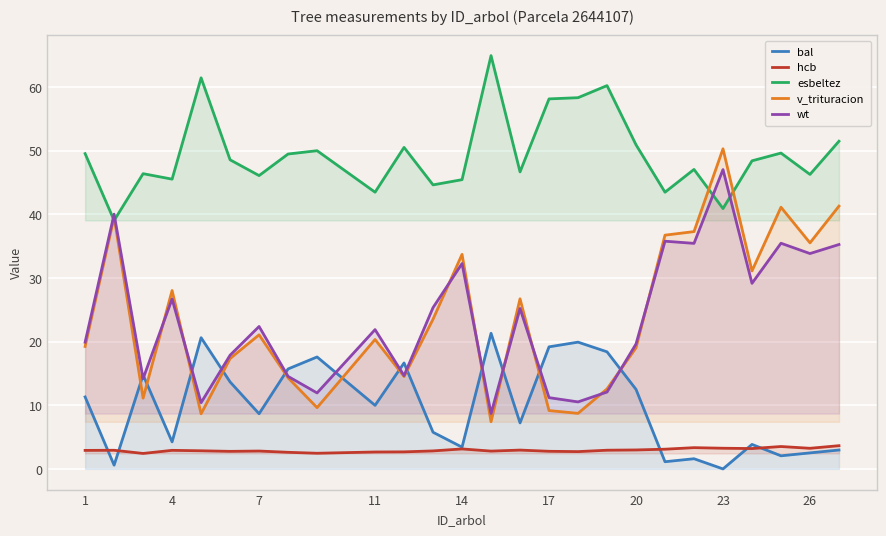

Is it true that wt equals 20.6 at 23?

False